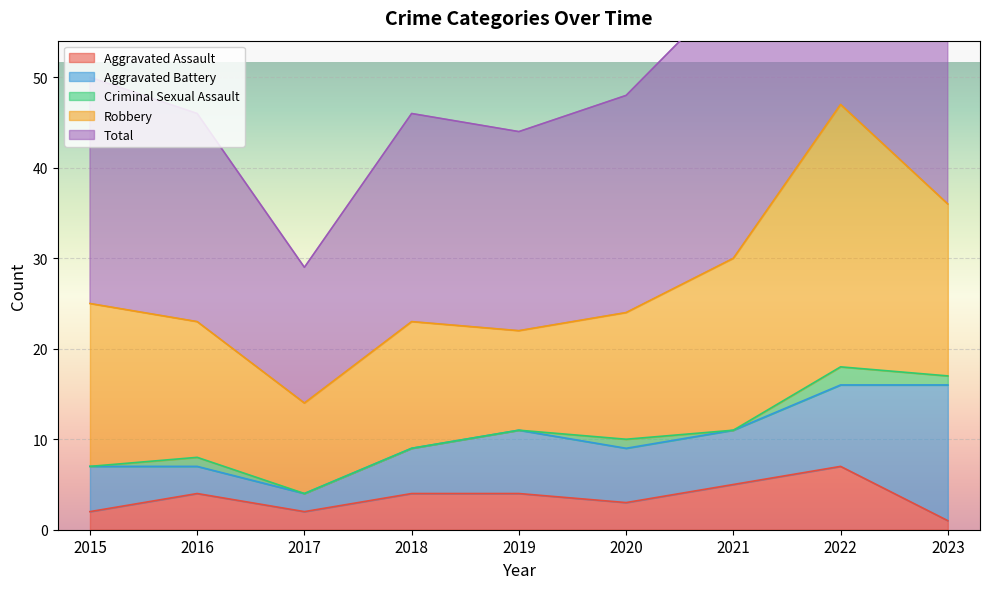

What is the difference between the second highest and second lowest values in the Robbery series?

8